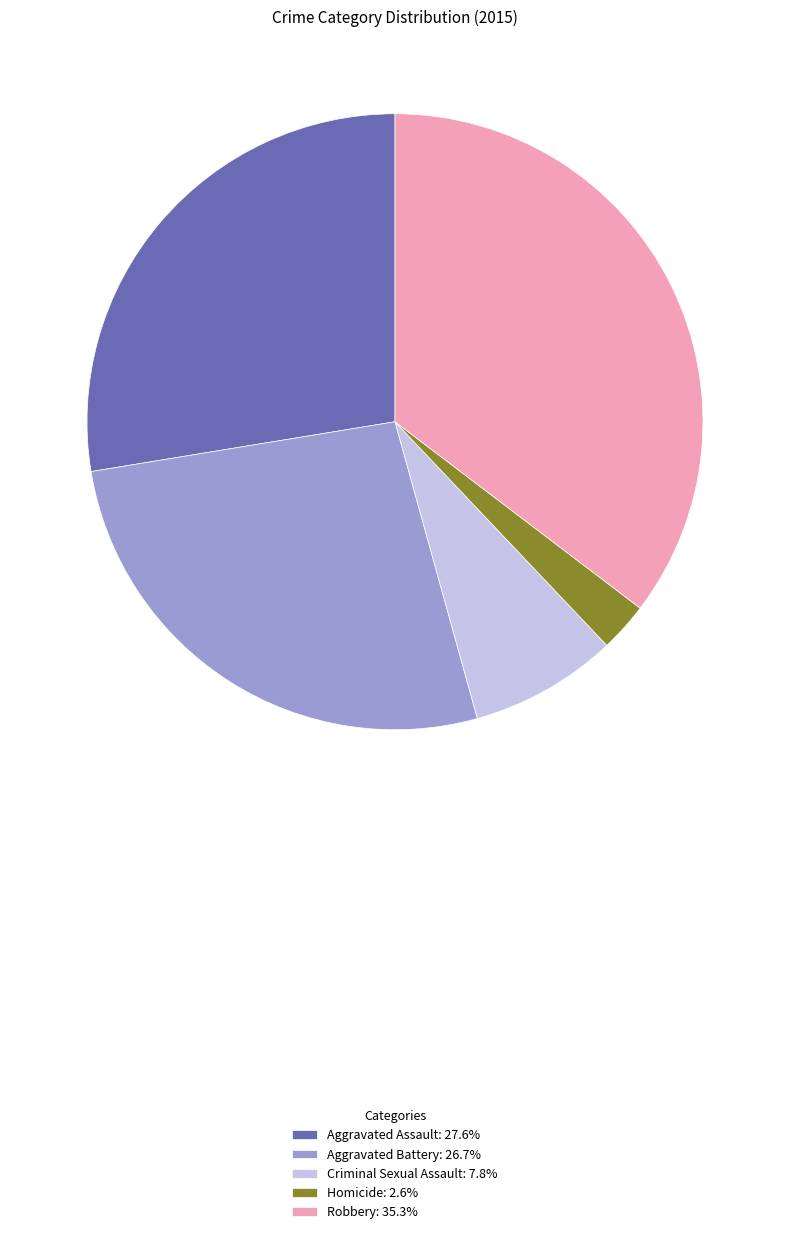

Does Aggravated Battery: 26.7% account for over 50% of the chart?

No